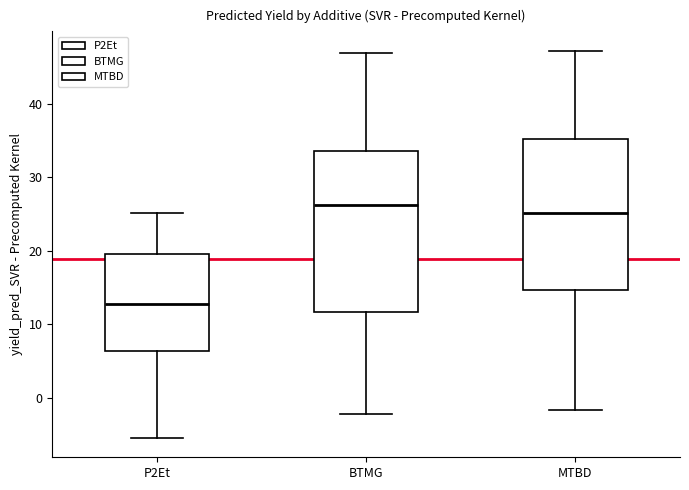

Reading left to right, transcribe this box plot: for each box, give where its median line is, the range the box spans, and where its two whiskers end, as read against the y-axis. The values are not printed on the chart, so give them approximately, as read against the axis.

P2Et: median 13, box 6 to 20, whiskers -5 to 25
BTMG: median 26, box 12 to 33, whiskers -2 to 47
MTBD: median 25, box 15 to 35, whiskers -2 to 47